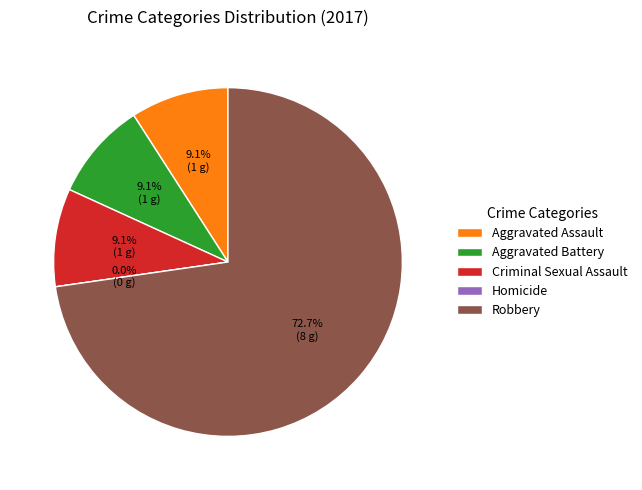

What is the majority slice?

Robbery